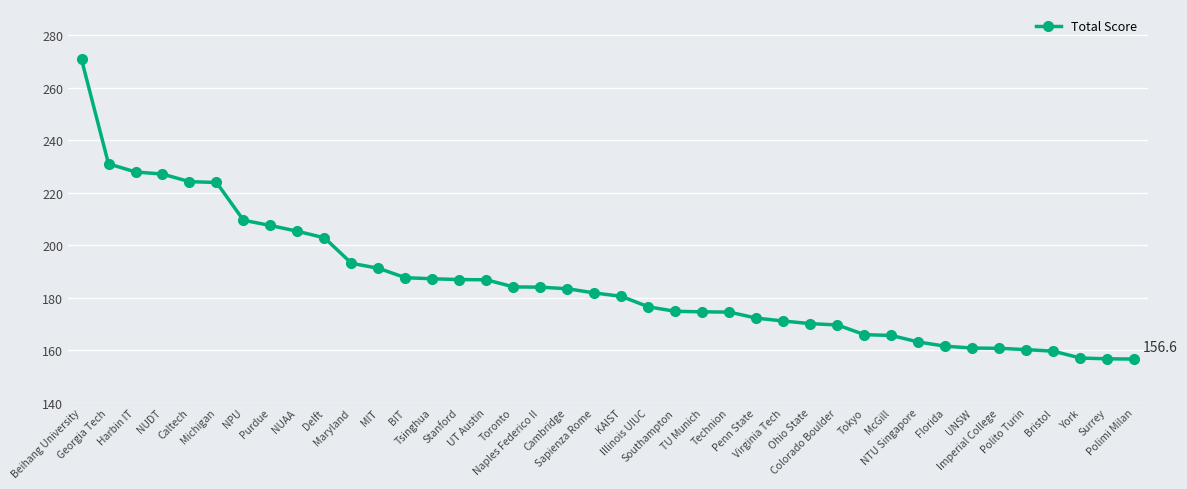

What is the smallest value displayed?

156.6